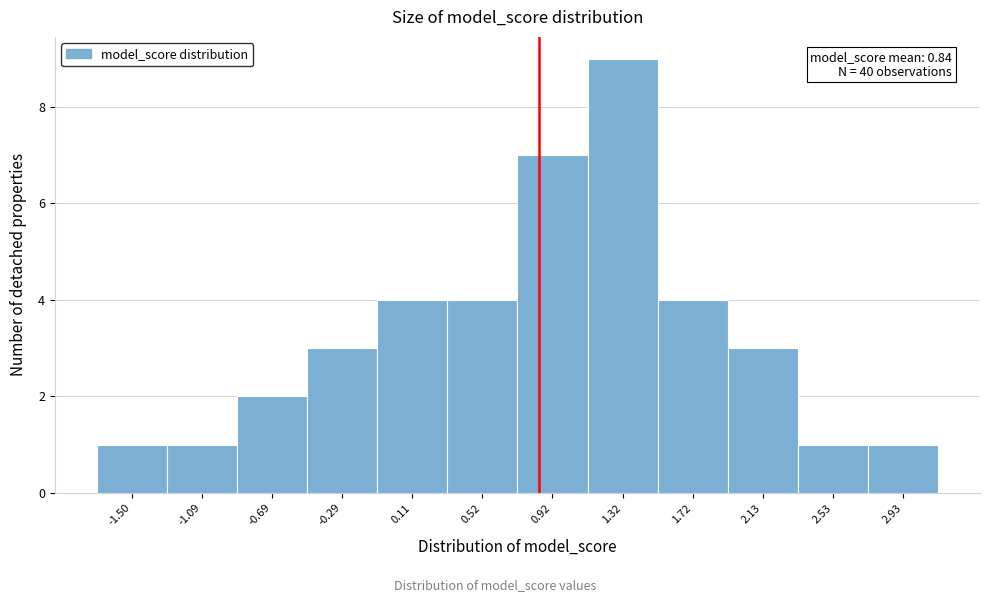

Over which range of the x-axis is the bar tallest?

1.10 to 1.50